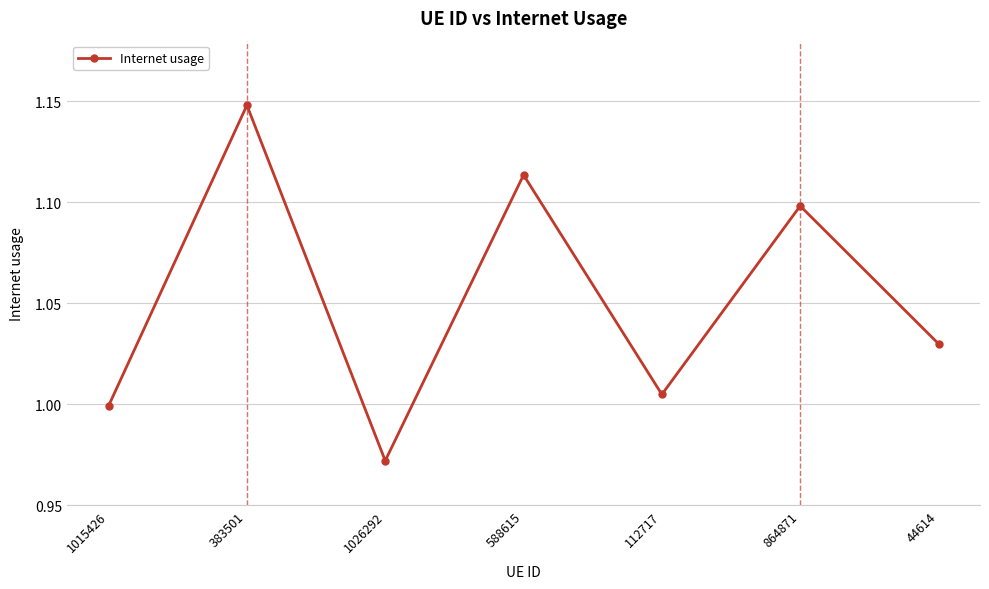

At which category does the data reach its first local peak?

383501